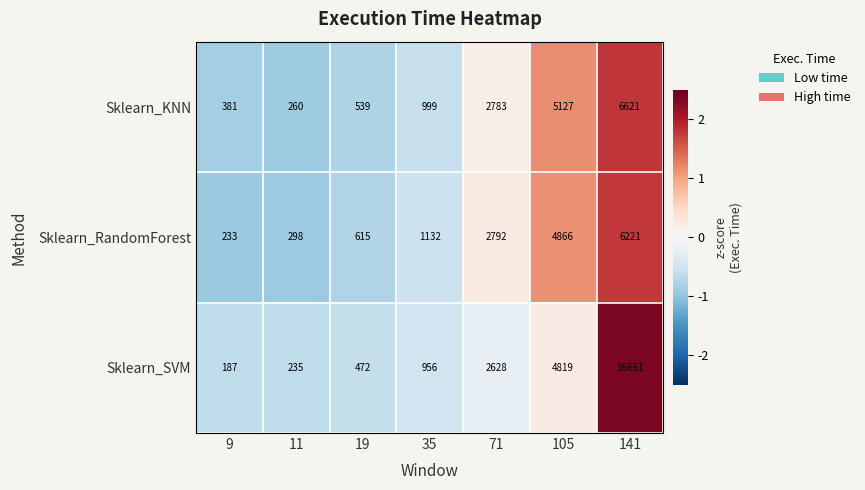

How many categories are shown in the chart?

7